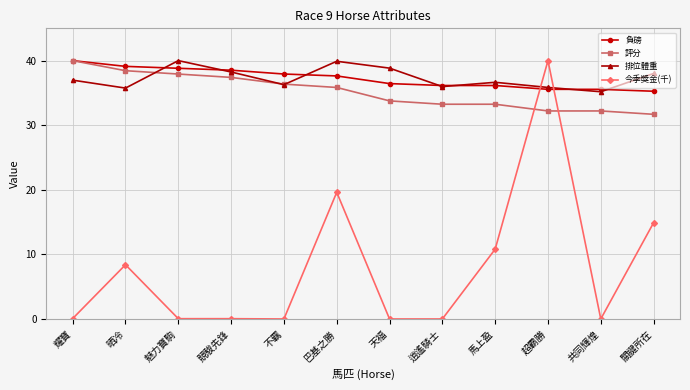

What is the difference between the highest and lowest values at 逍遙騎士?

36.1